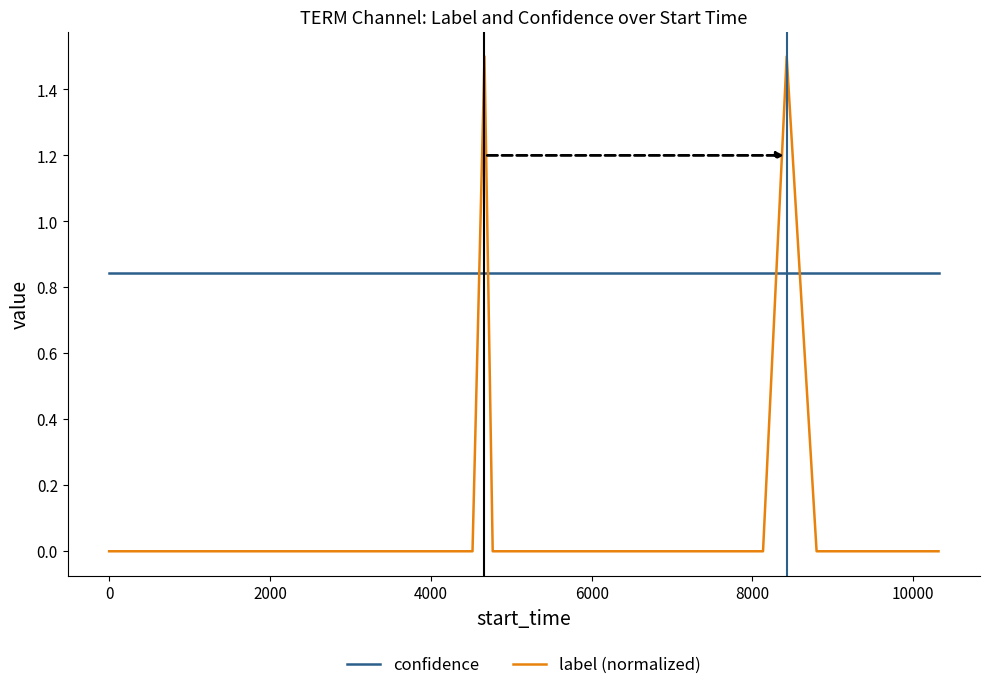

Which series has the widest spread of values?

label (normalized)